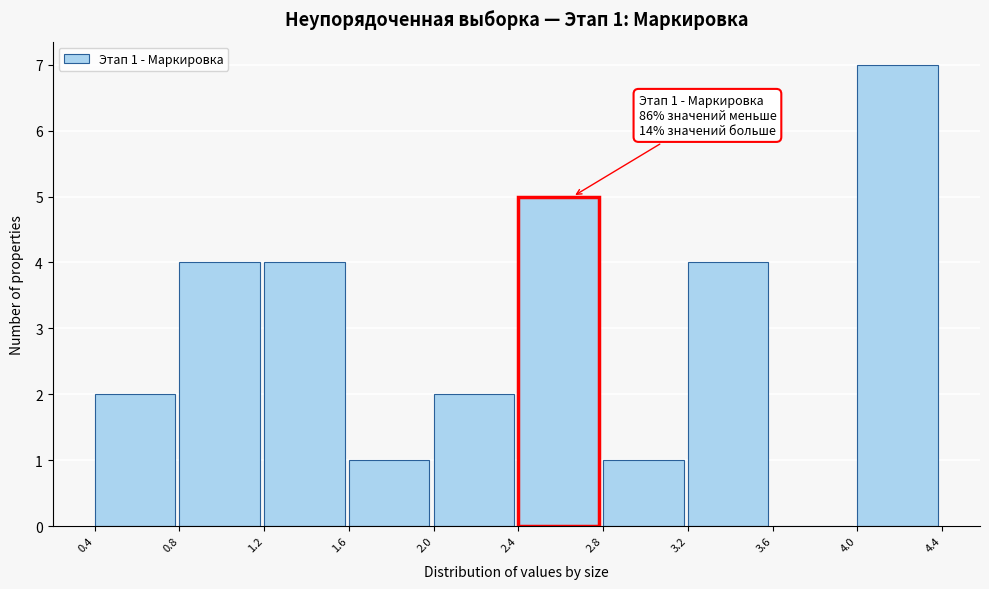

Reading left to right, what are all the values shown in this chart?

0.4=2	0.8=4	1.2=4	1.6=1	2.0=2	2.4=5	2.8=1	3.2=4	3.6=0	4.0=7